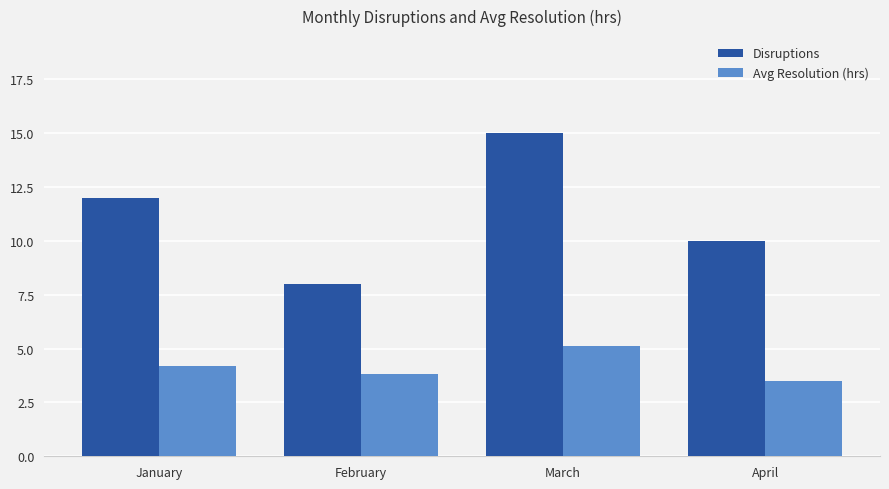

What is the minimum value shown in the chart?

3.5